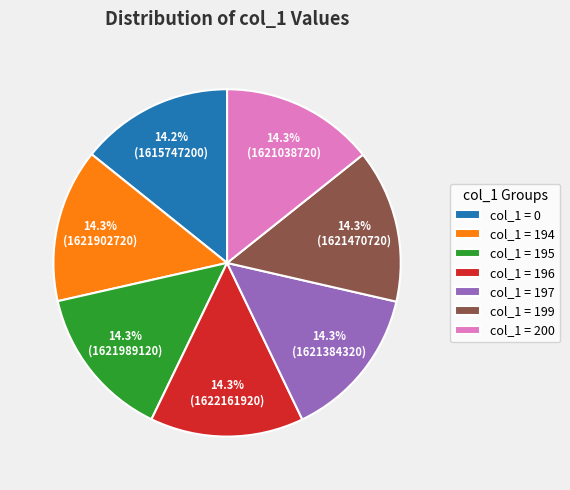

Approximately how many times larger is the value at col_1 = 200 compared to col_1 = 199?

1.0